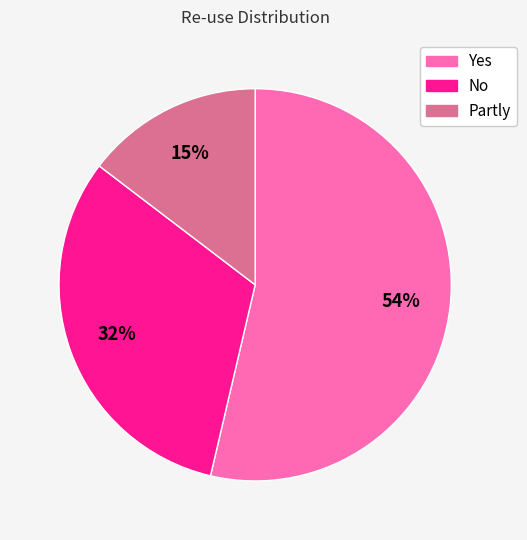

Is the sum of Partly and No greater than half?

No